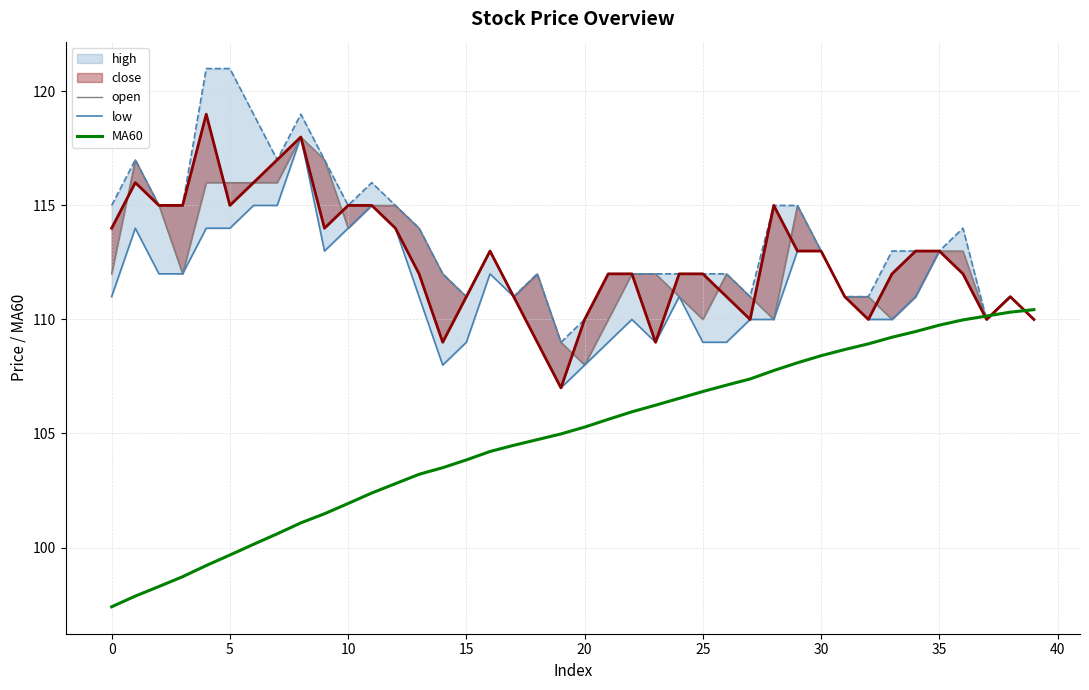

What is the minimum value for MA60?

97.4